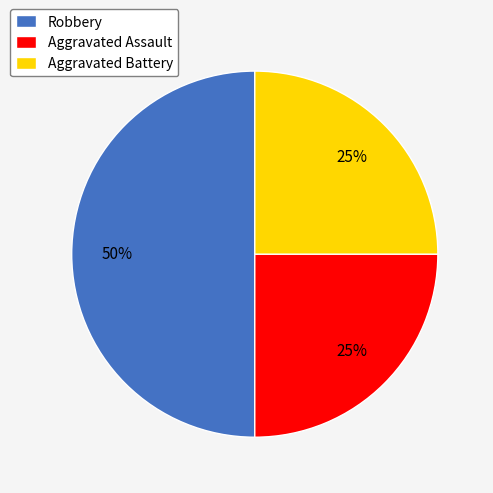

To the nearest percent, what is the average slice percentage?

33%